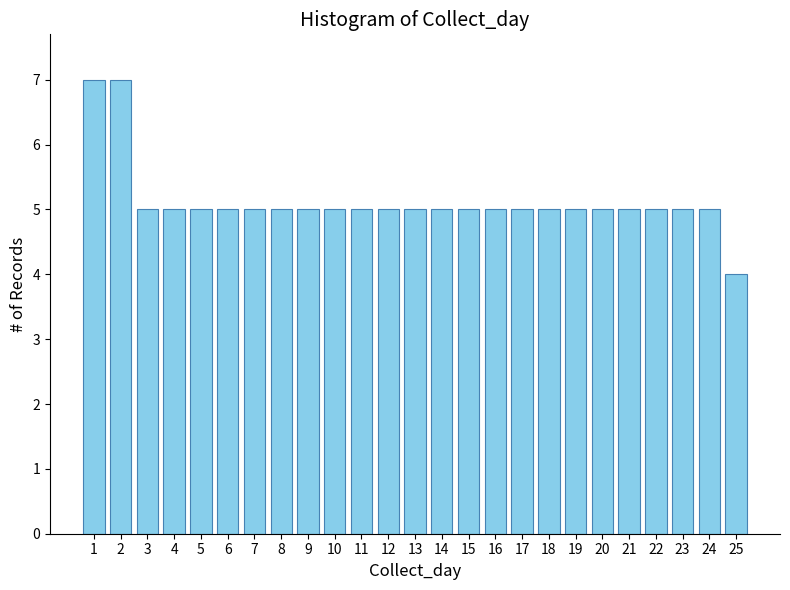

Reading left to right, what are all the values shown in this chart?

7	7	5	5	5	5	5	5	5	5	5	5	5	5	5	5	5	5	5	5	5	5	5	5	4